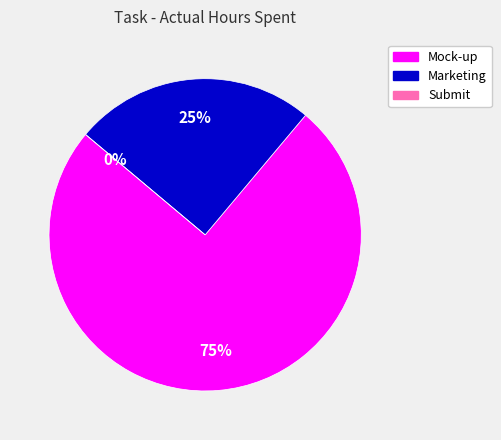

Combined, what portion of the pie is Submit and Mock-up?

75.0%